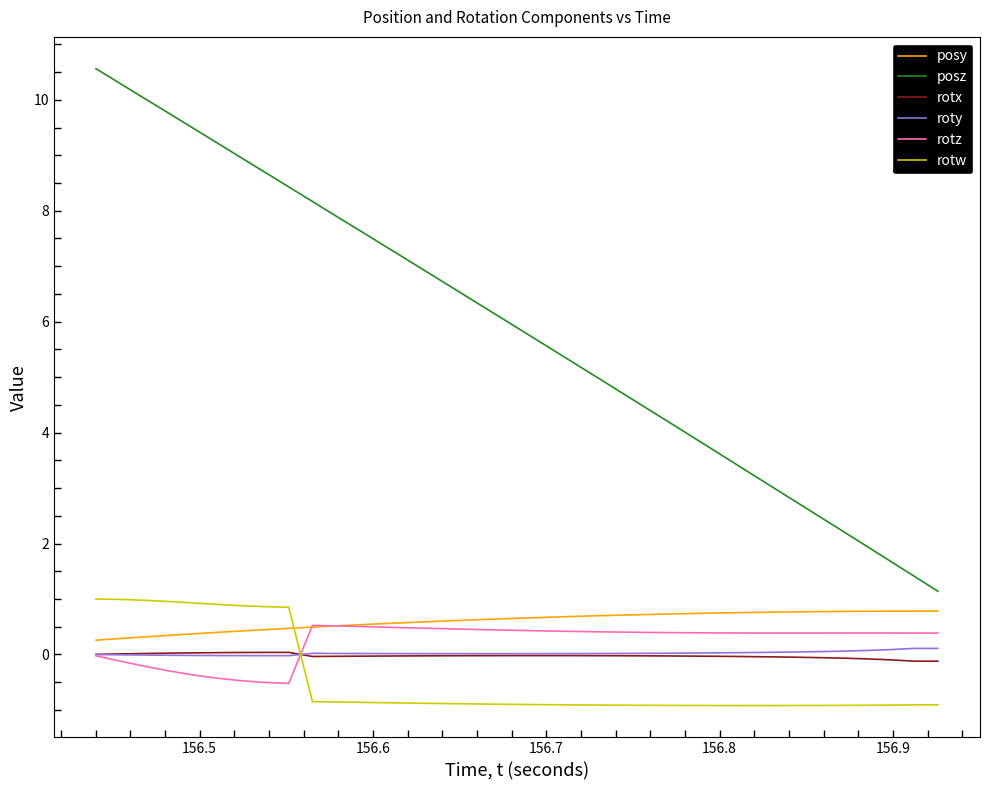

How many lines are shown in the chart?

6